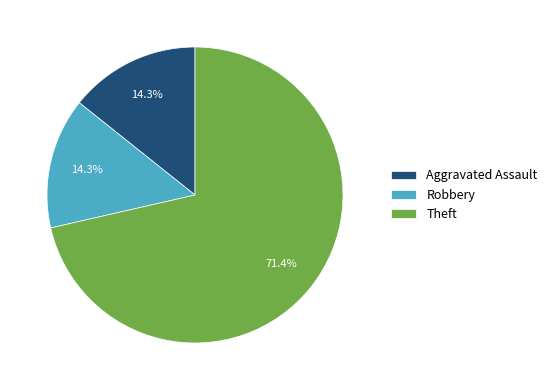

Does Theft represent more than half of the total?

Yes